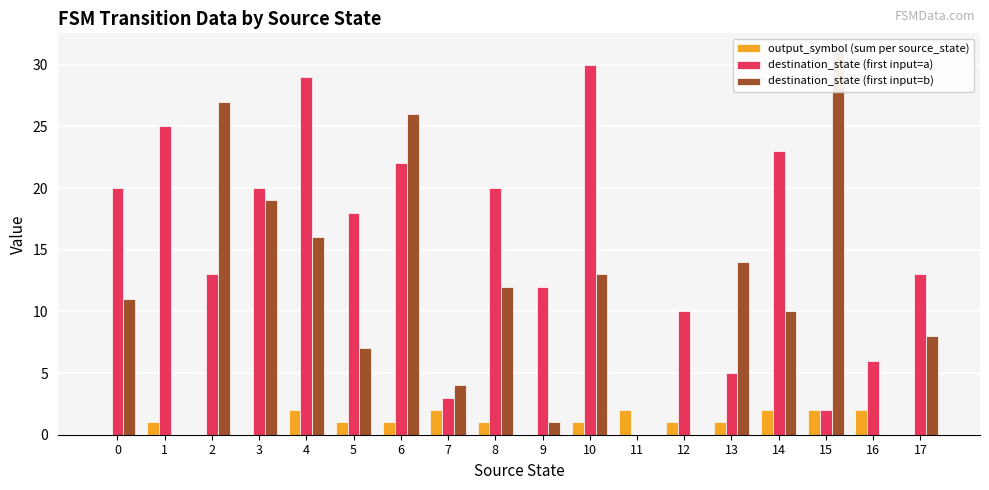

How many values in destination_state (first input=a) are above zero?

17